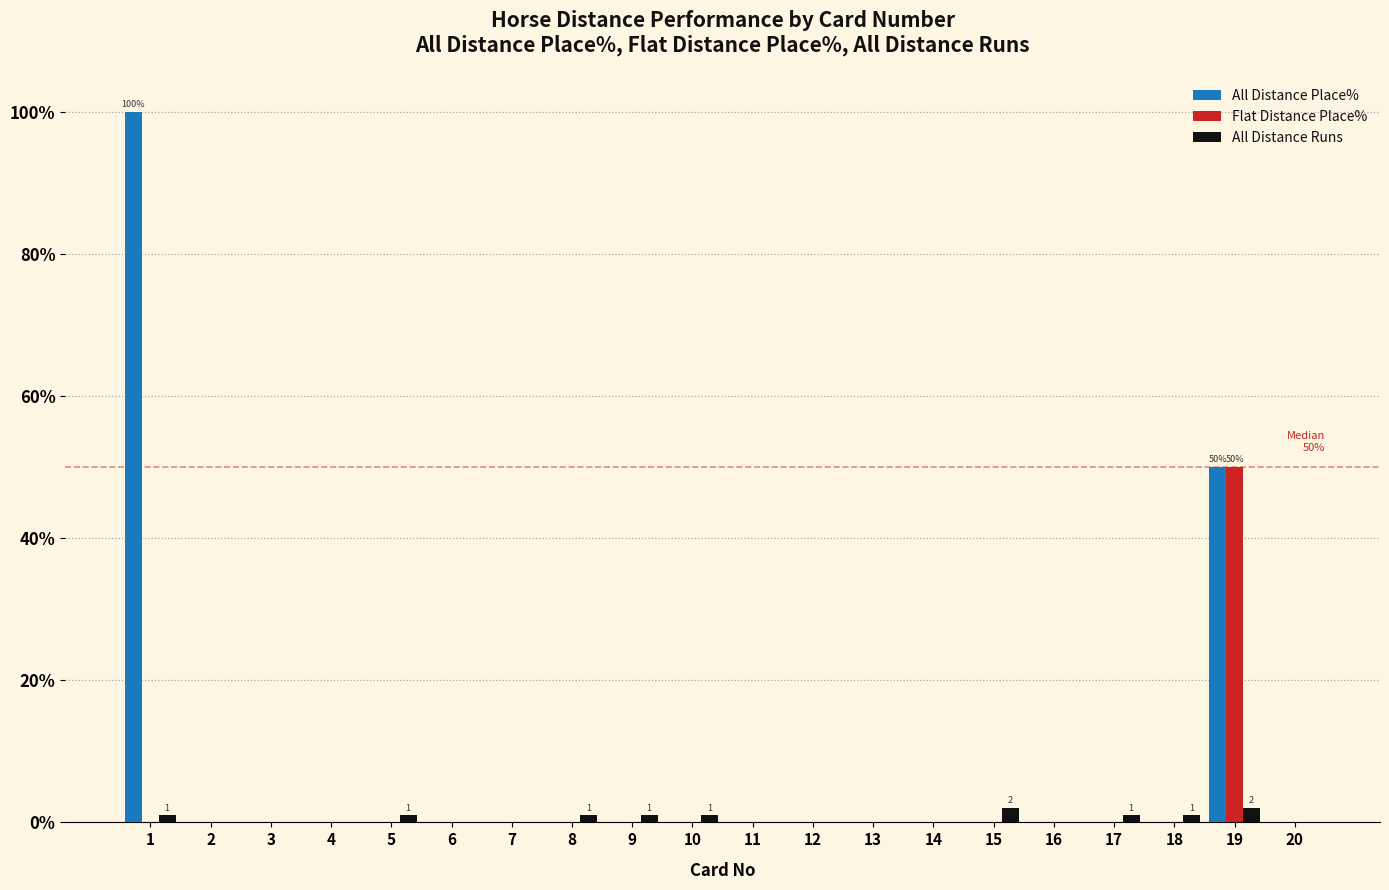

True or false: All Distance Runs has a value of 0 at 13.

True